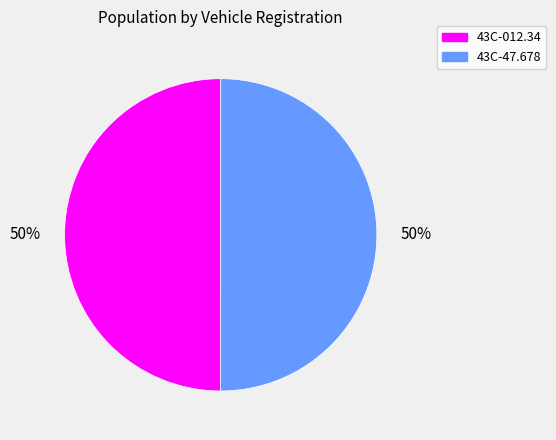

To the nearest percent, what is the average slice percentage?

50%